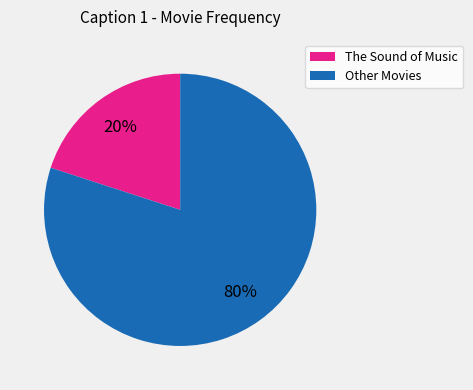

To the nearest percent, what is the difference between the largest and smallest slice percentages?

60%